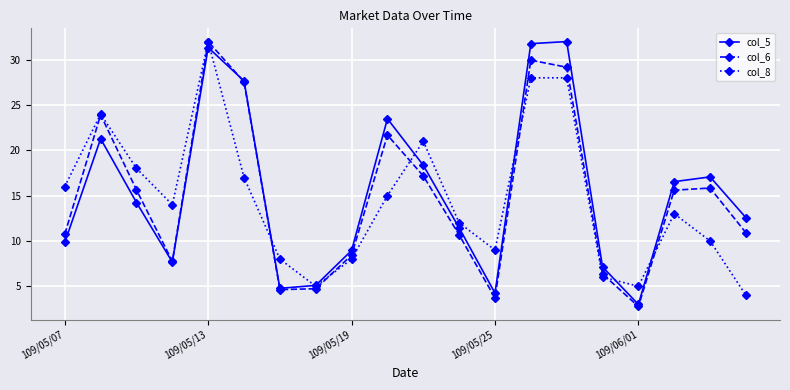

What is the value of the col_5 point at the 18th from the left?

16.5